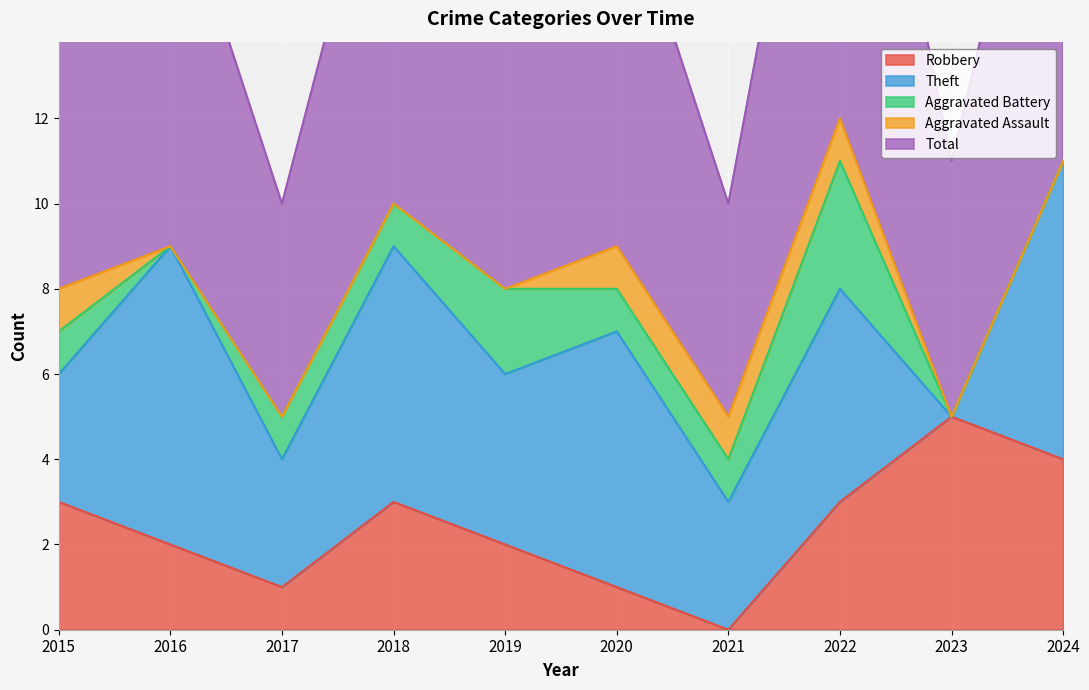

Is it true that Theft equals 1 at 2022?

False